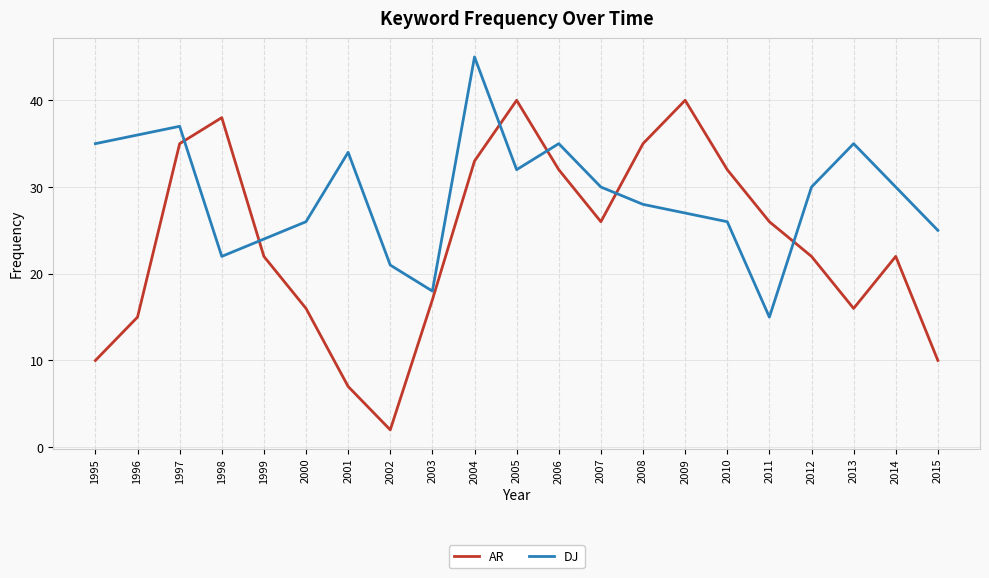

At which category does AR reach its first local valley?

2002